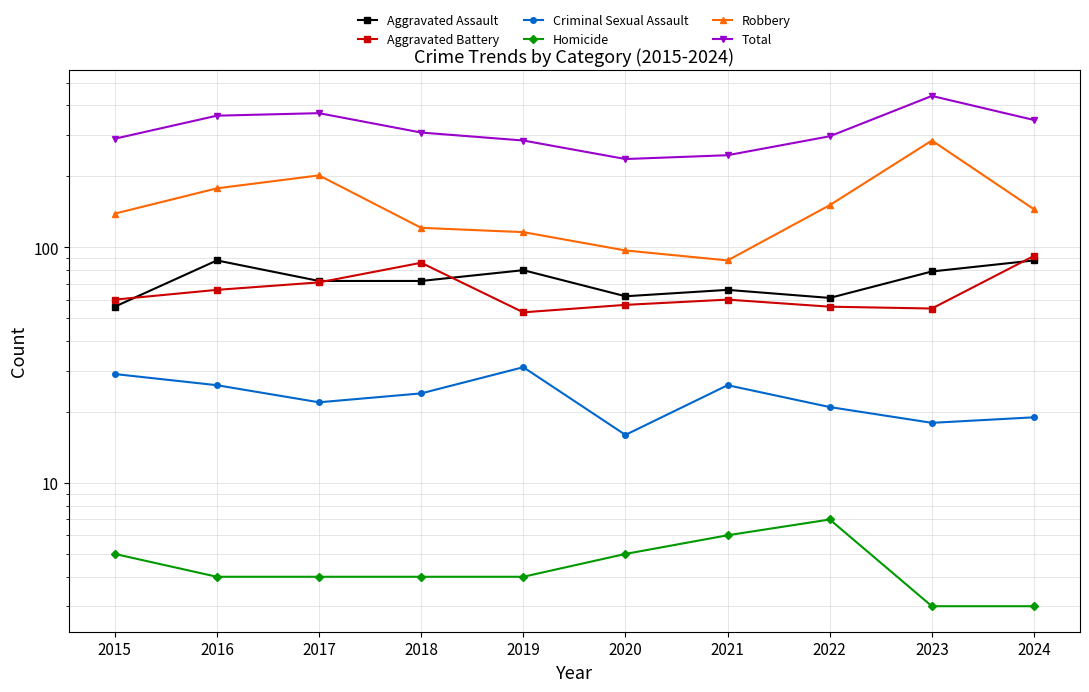

Which series has the largest total across all categories?

Total